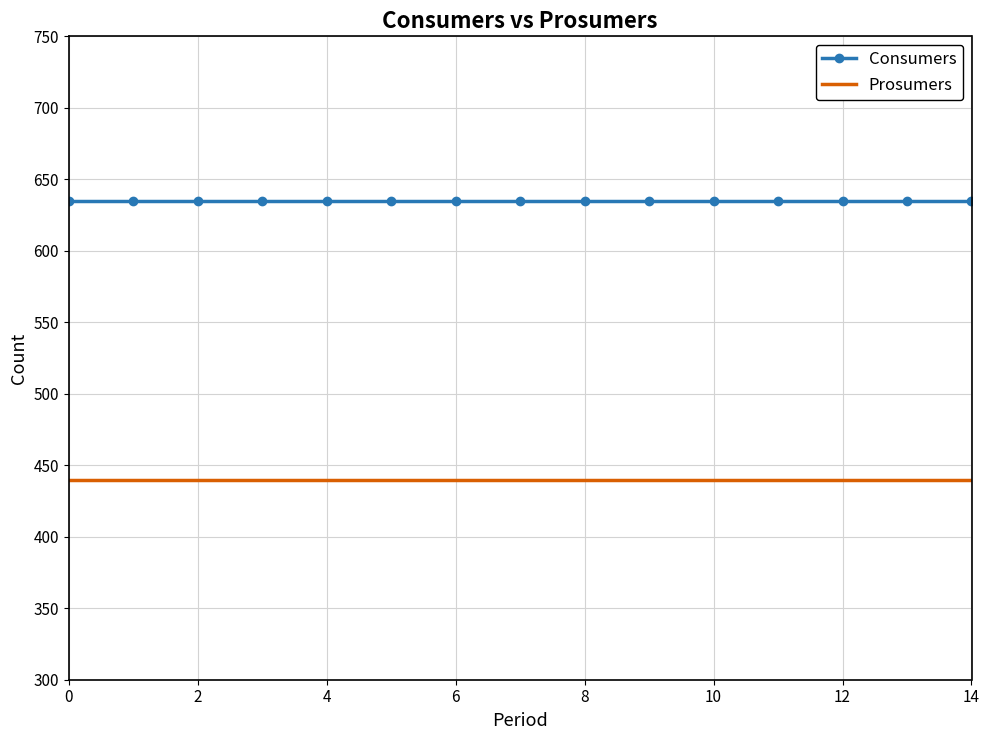

List the series in order of their overall mean, lowest first.

Prosumers, Consumers